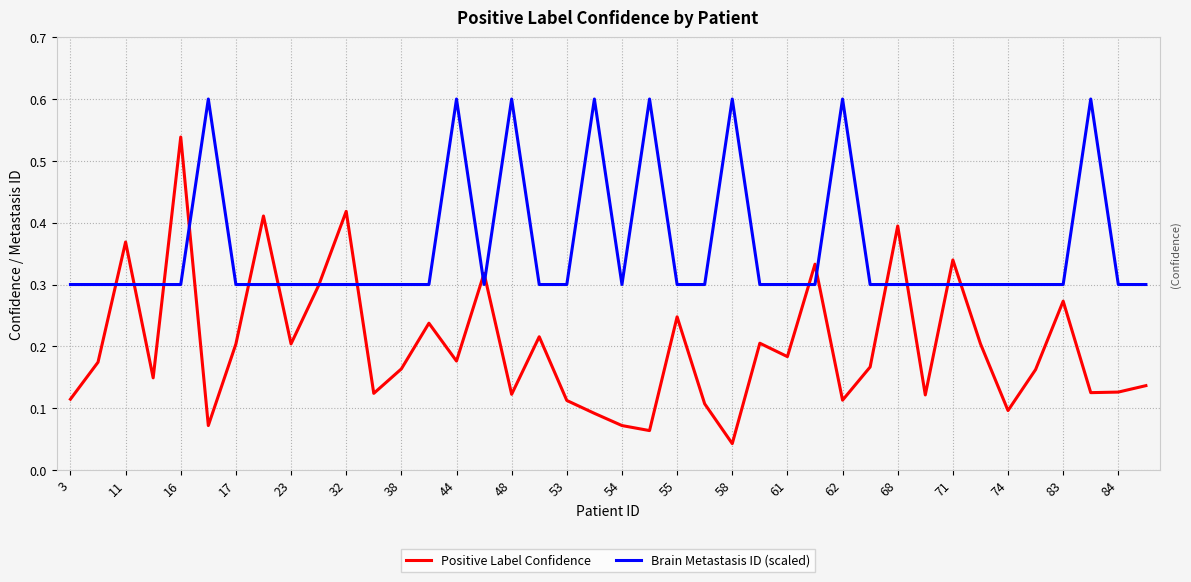

What is the maximum value shown in the chart?

0.6